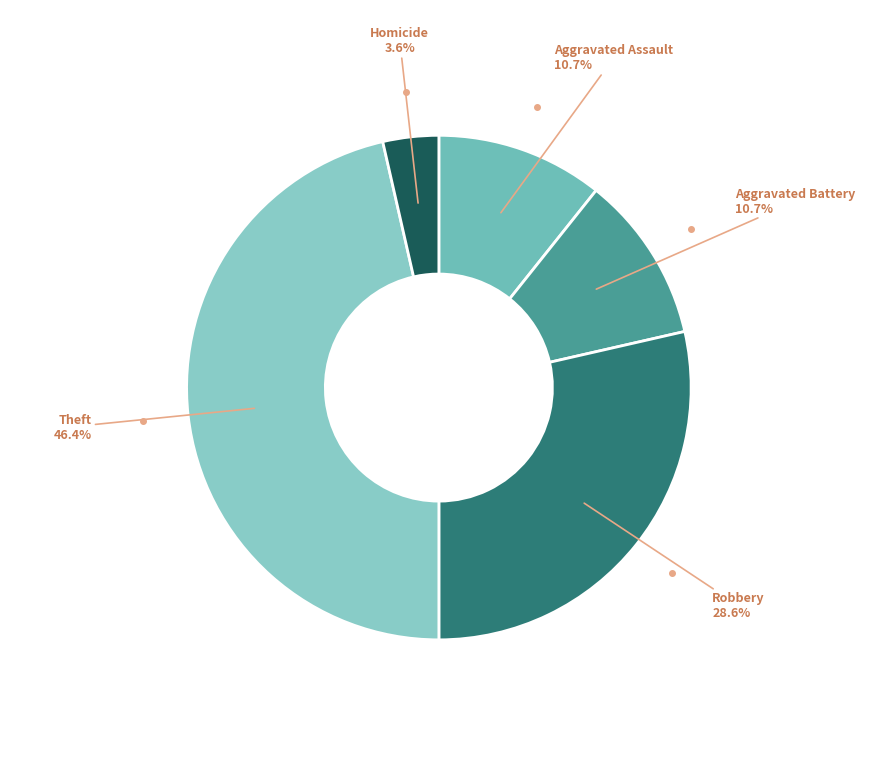

How many segments does this pie chart have?

5